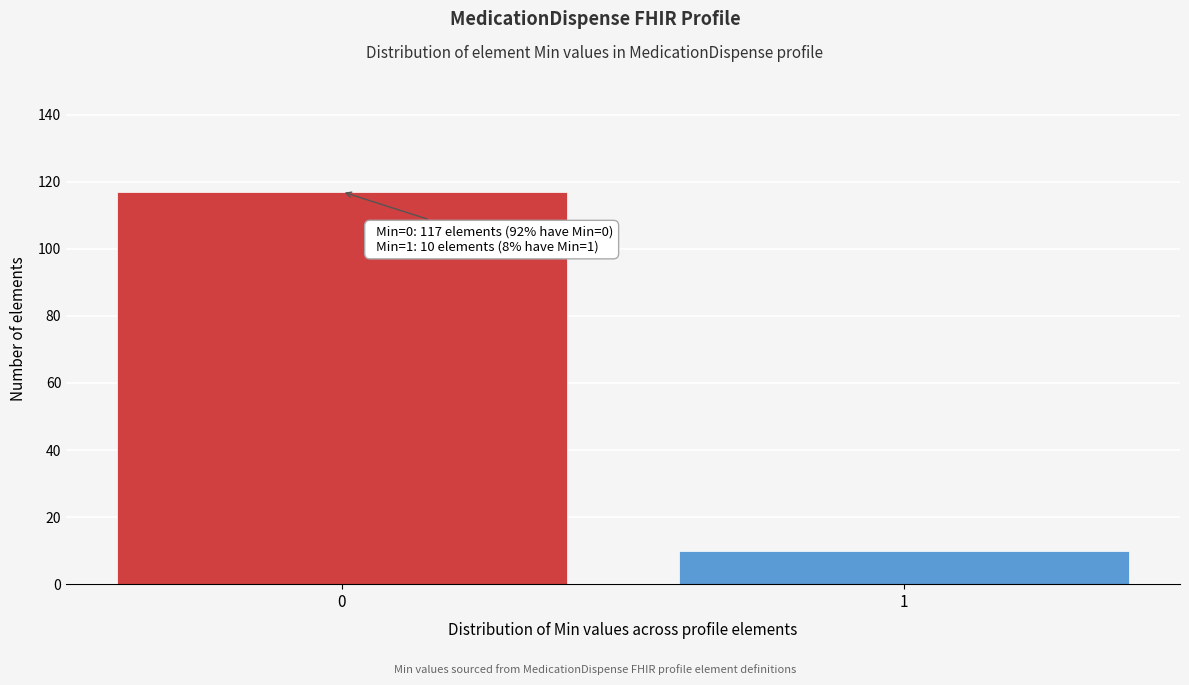

Reading left to right, transcribe all the data shown in this chart.

117	10